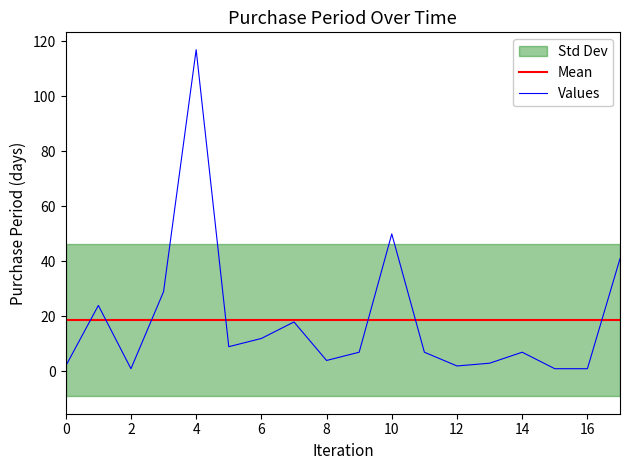

The value at 2017-10-16 is 2. True or false?

False